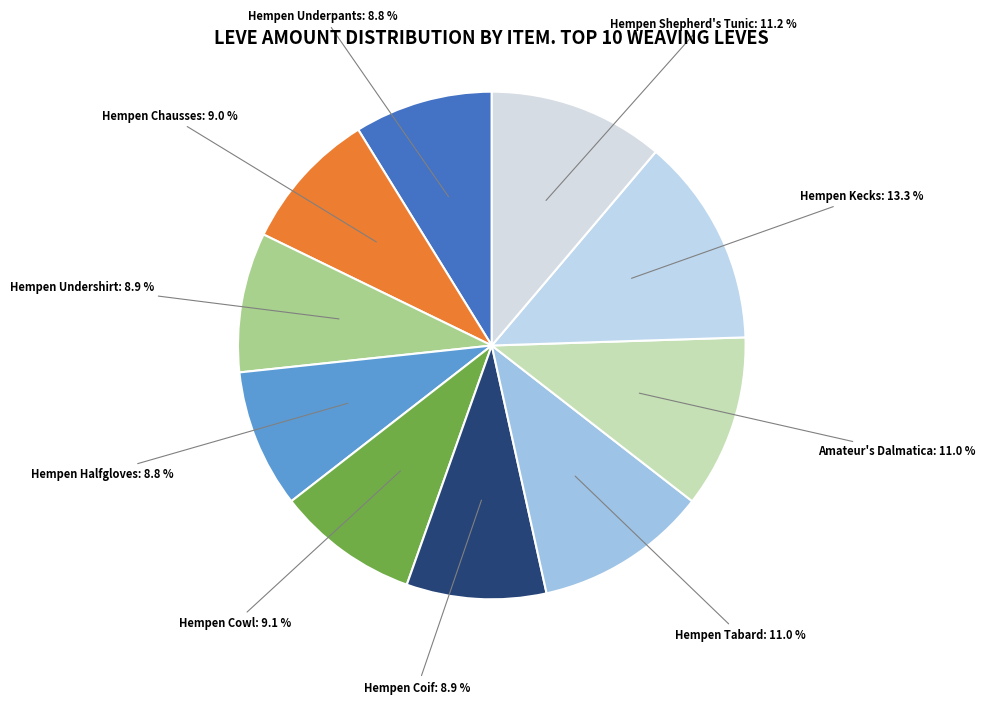

How many segments does this pie chart have?

10